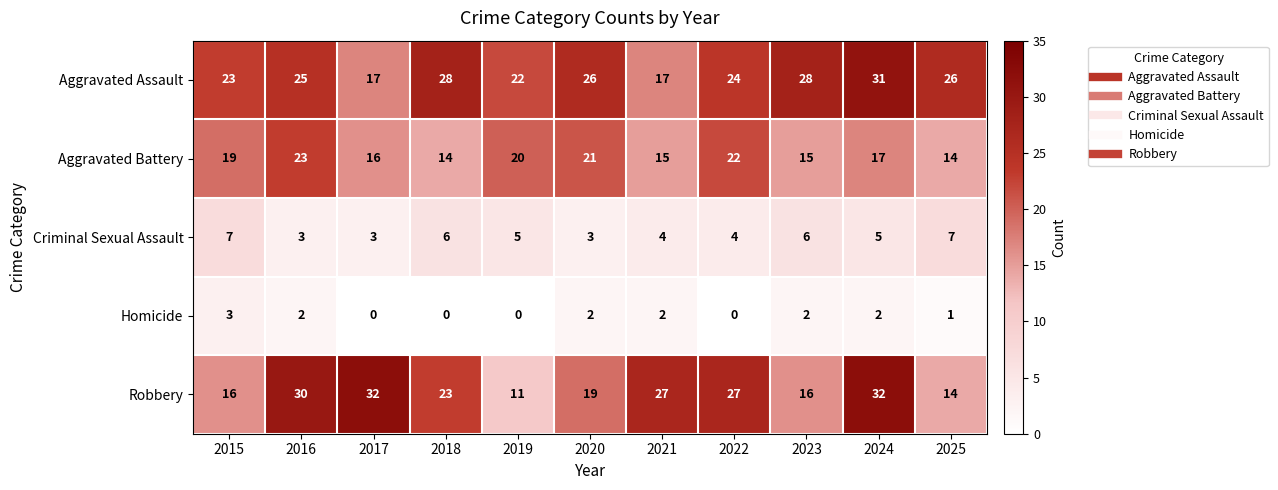

Where is Aggravated Assault nearest to the value 24?

2022